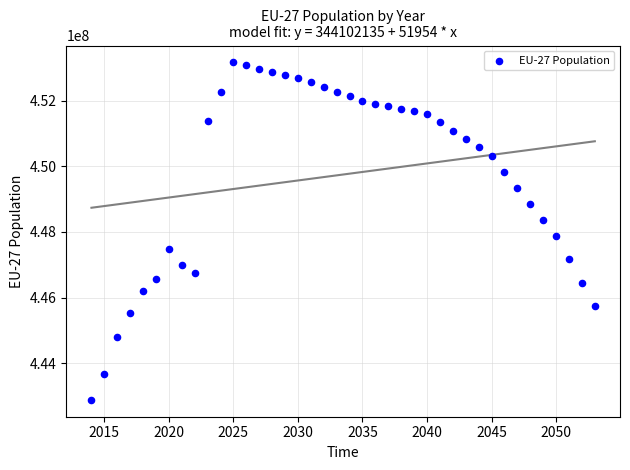

What is the range of Y values (max minus min)?

10284152.0